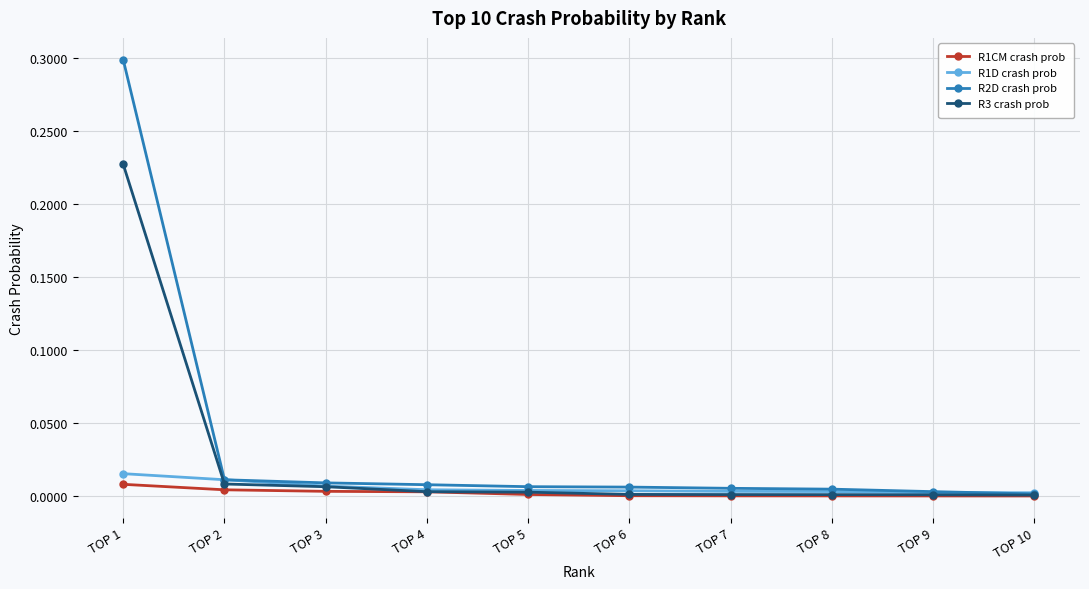

At TOP 1, list the series in order from largest to smallest.

R2D crash prob, R3 crash prob, R1D crash prob, R1CM crash prob